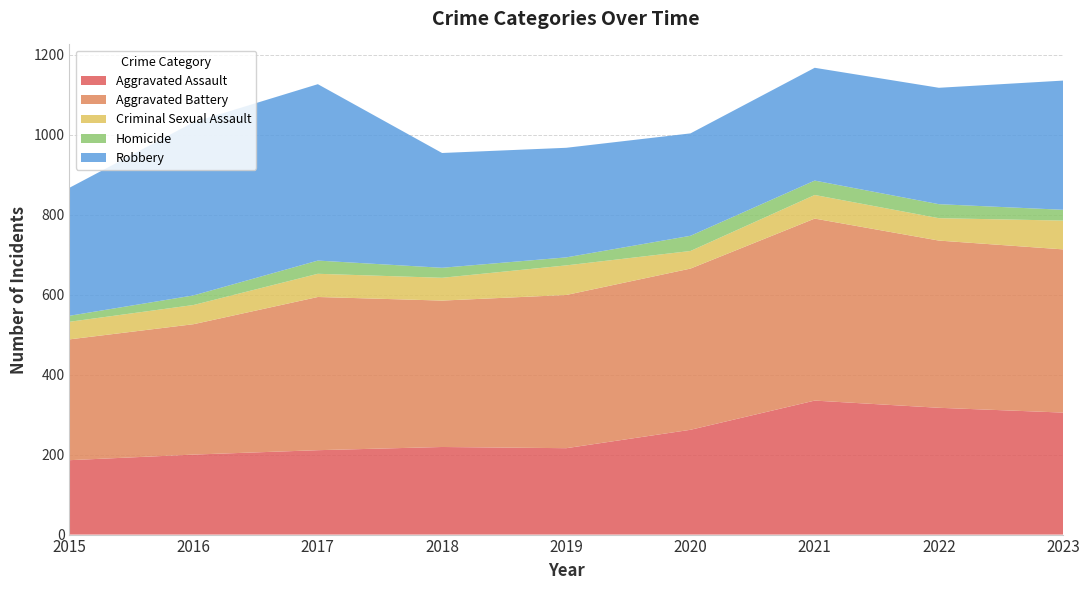

Reading left to right, transcribe all the data shown in this chart.

Aggravated Assault: 2015=186	2016=200	2017=211	2018=219	2019=216	2020=262	2021=335	2022=317	2023=305
Aggravated Battery: 2015=302	2016=326	2017=383	2018=366	2019=383	2020=403	2021=455	2022=418	2023=408
Criminal Sexual Assault: 2015=44	2016=48	2017=58	2018=57	2019=74	2020=44	2021=59	2022=56	2023=72
Homicide: 2015=15	2016=24	2017=33	2018=25	2019=20	2020=38	2021=36	2022=35	2023=27
Robbery: 2015=320	2016=433	2017=441	2018=287	2019=274	2020=256	2021=282	2022=291	2023=323